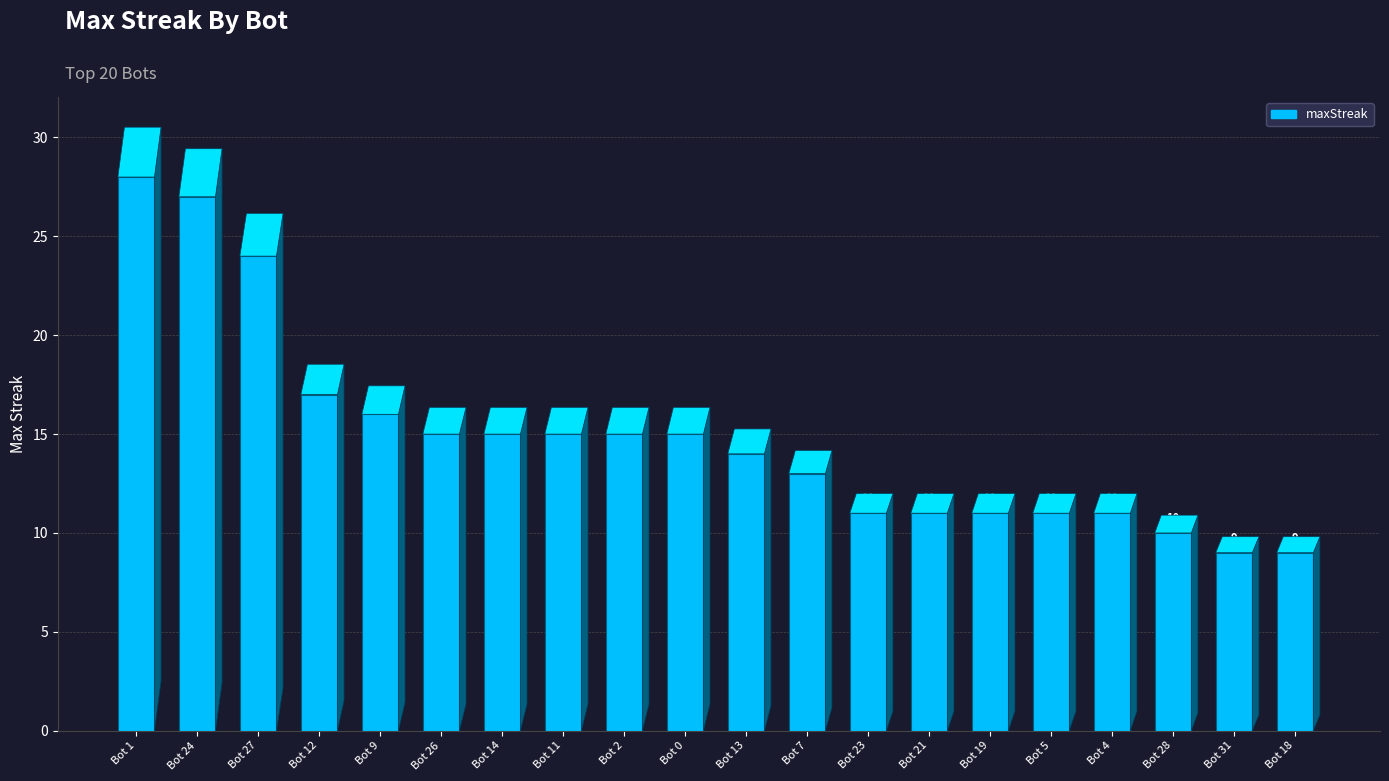

What is the minimum value shown in the chart?

9